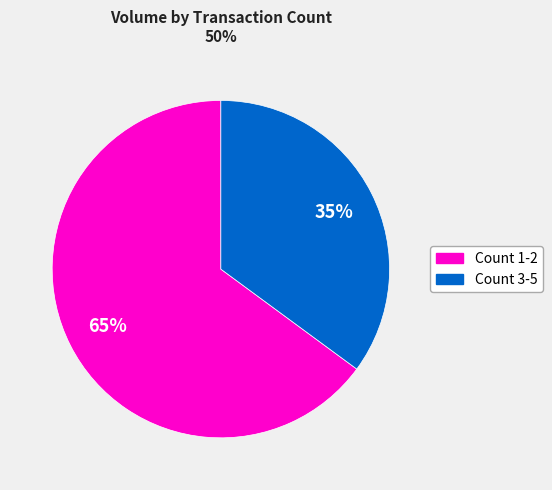

Does any single category account for the majority?

Yes